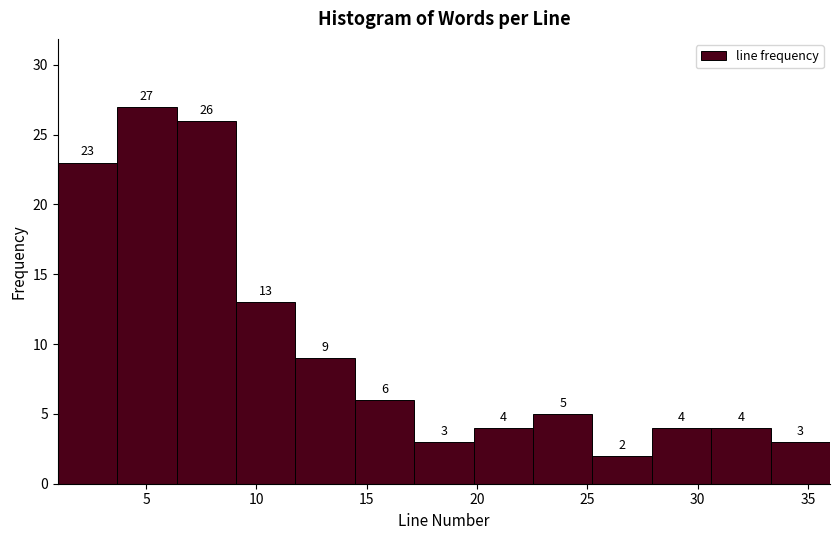

Over which range of the x-axis is the bar tallest?

3.5 to 6.5